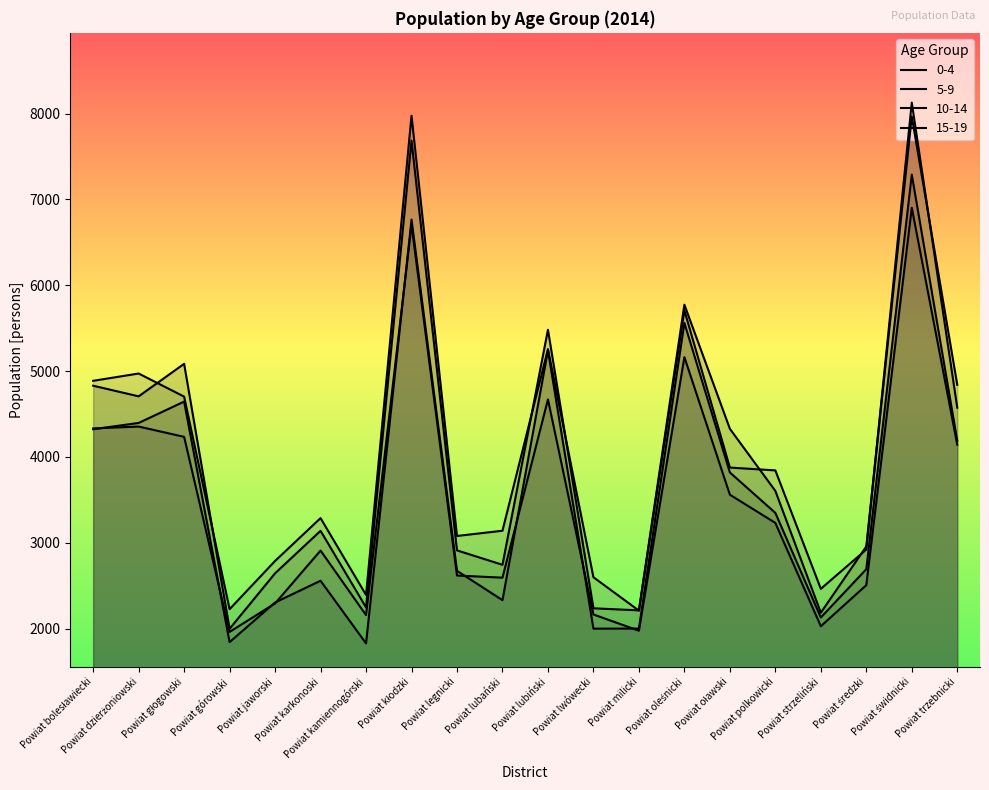

List the series in order of their peak value, lowest first.

10-14, 0-4, 5-9, 15-19